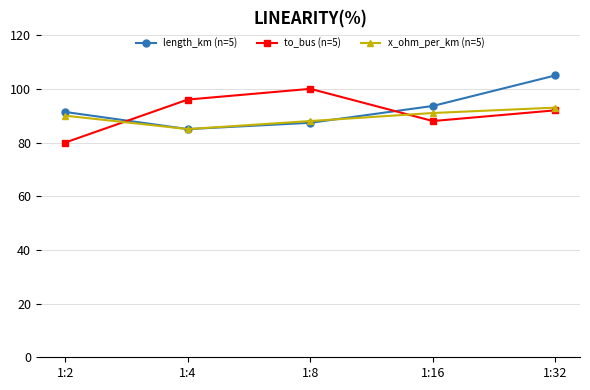

At 1:2, list the series in order from smallest to largest.

to_bus (n=5), x_ohm_per_km (n=5), length_km (n=5)